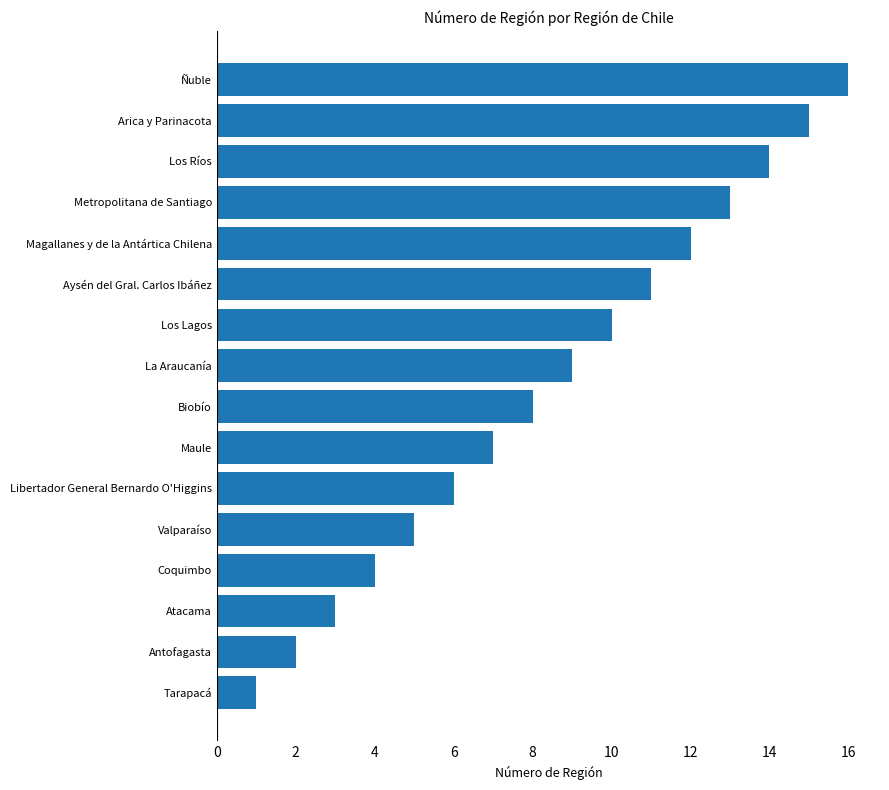

The value at Ñuble is 22. True or false?

False